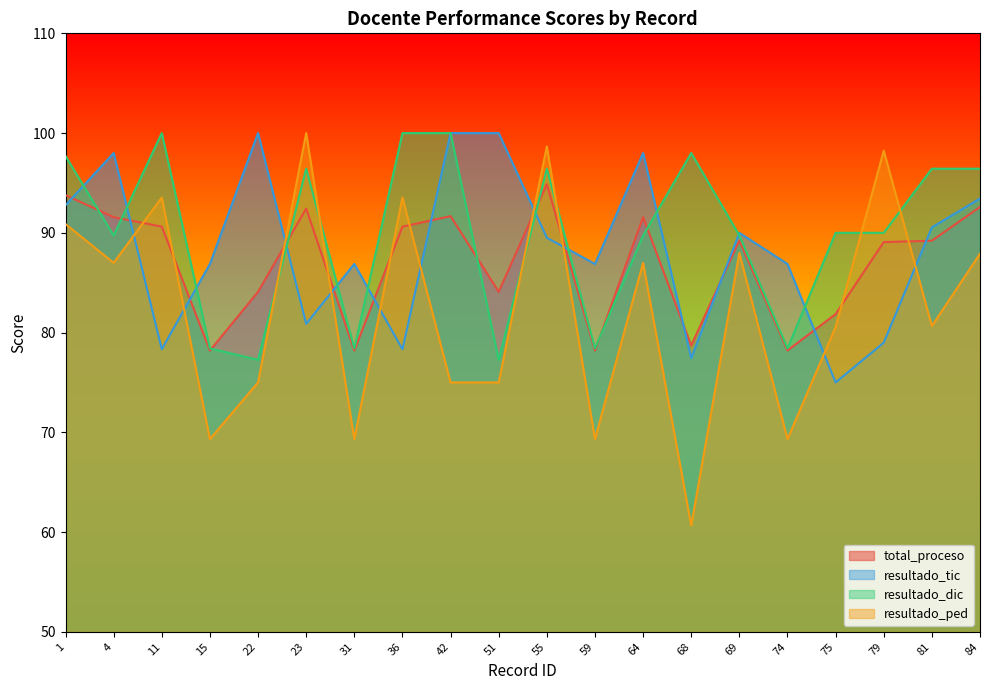

Which series ends up on top after the final intersection of resultado_tic and resultado_dic?

resultado_dic